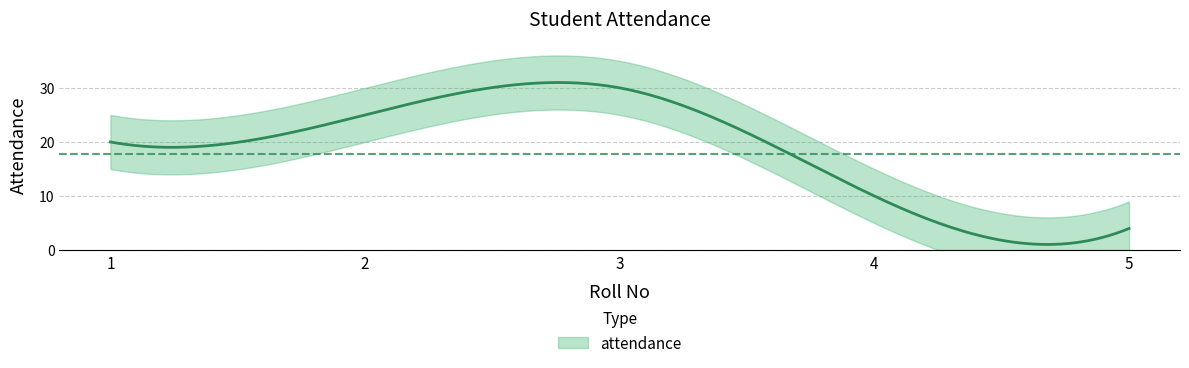

Reading left to right, list all the values displayed in this chart.

20	25	30	10	4